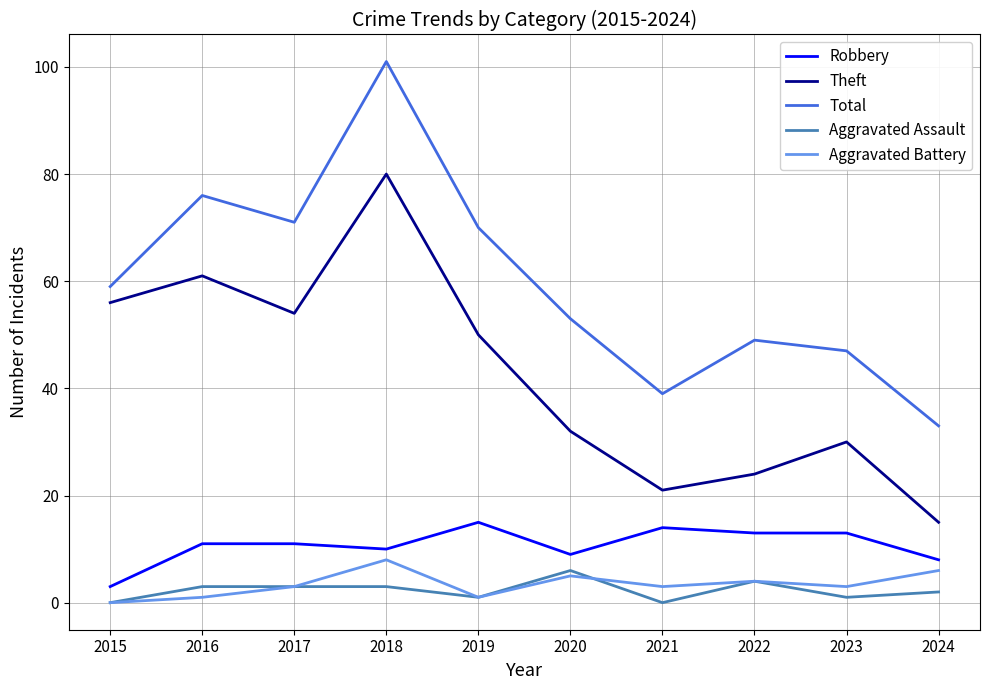

True or false: Robbery has a value of 13 at 2023.

True